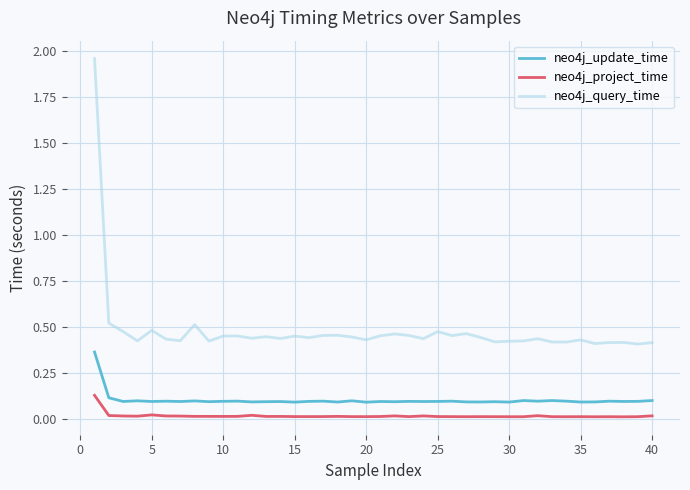

Which series has the widest spread of values?

neo4j_query_time